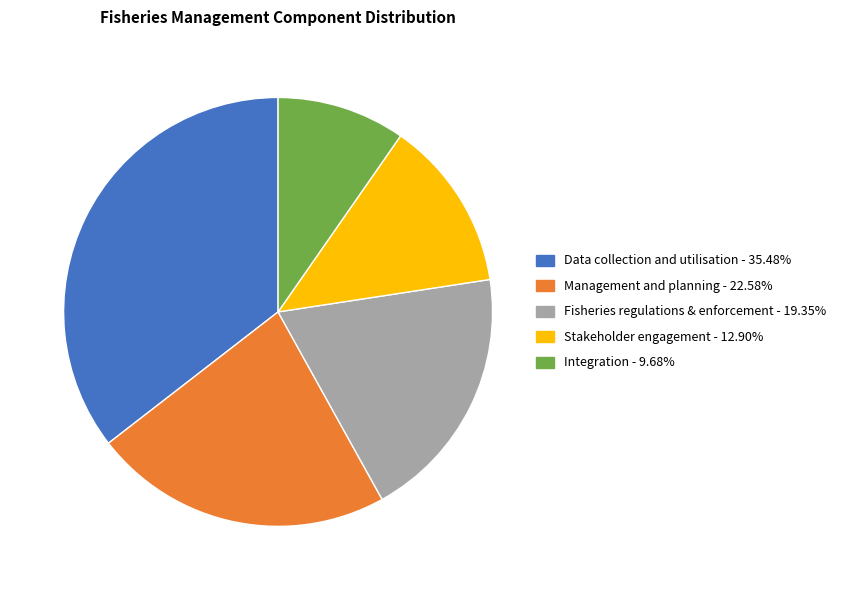

Is there a majority slice in this chart?

No